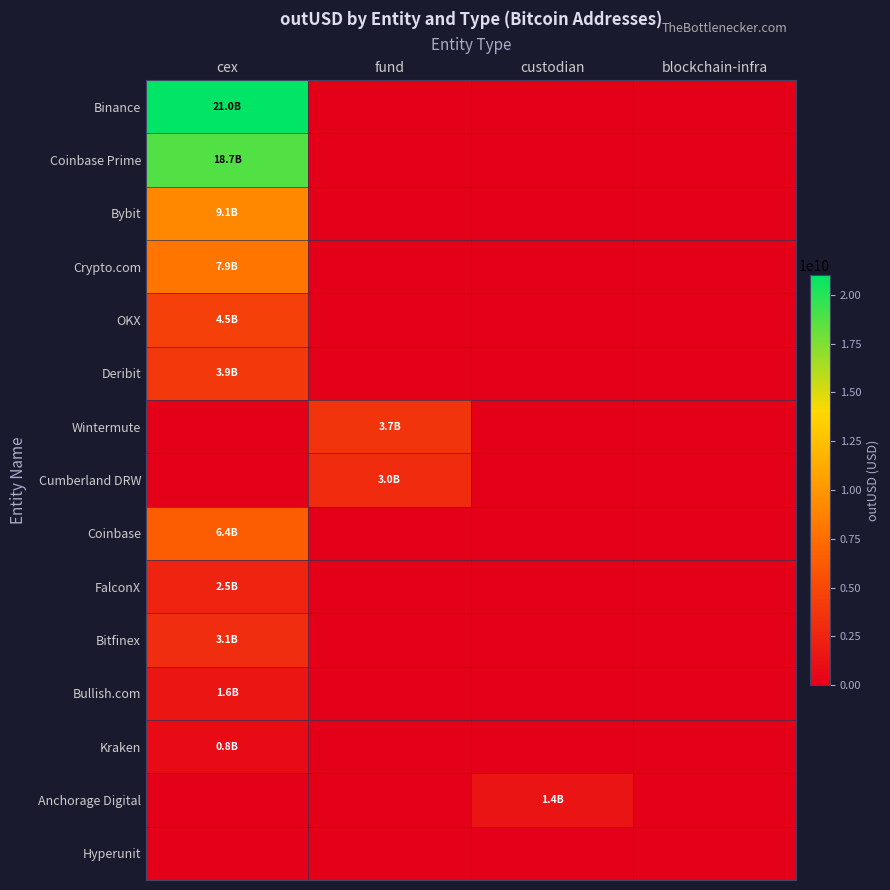

At how many categories does at least one series exceed 2986309942?

2